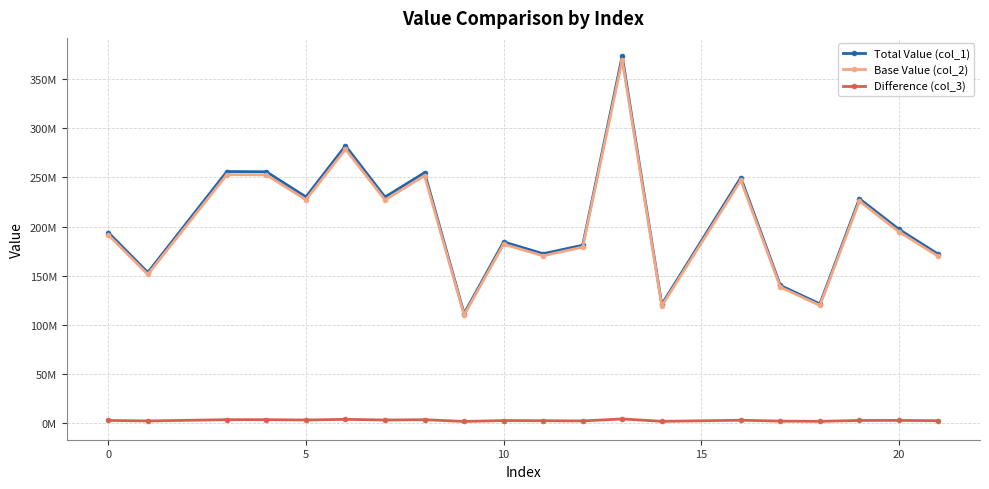

In Base Value (col_2), how many points are higher than both neighbors (excluding endpoints)?

7